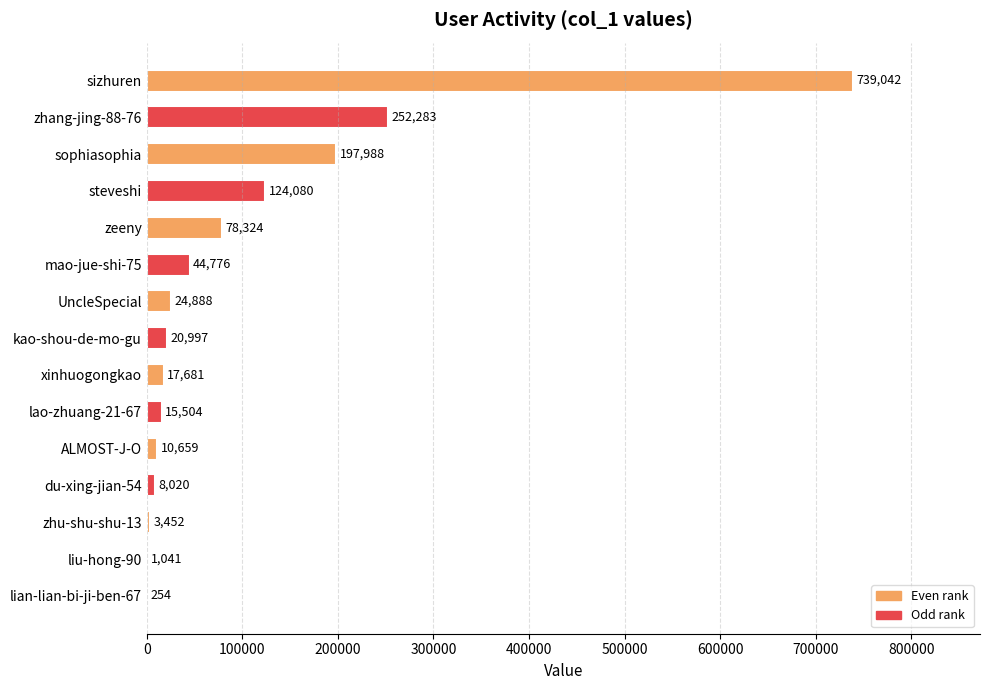

True or false: the data shows 10659 at ALMOST-J-O.

True